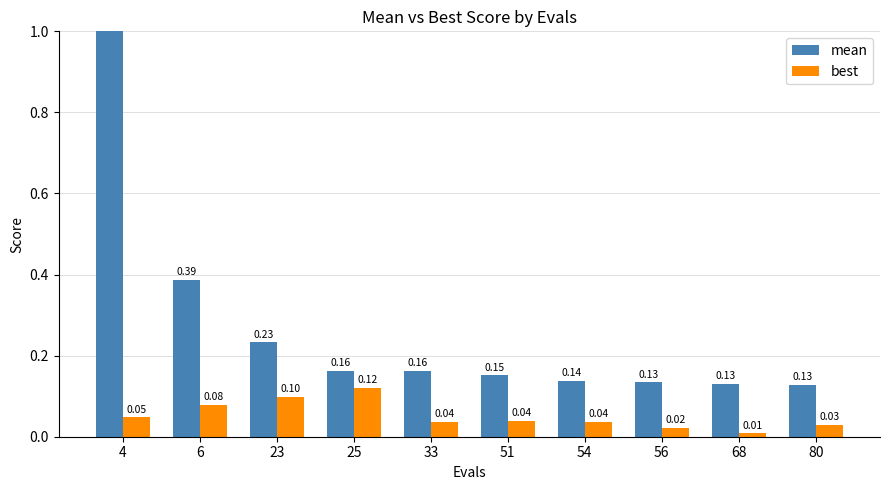

List the series in order of their peak value, lowest first.

best, mean